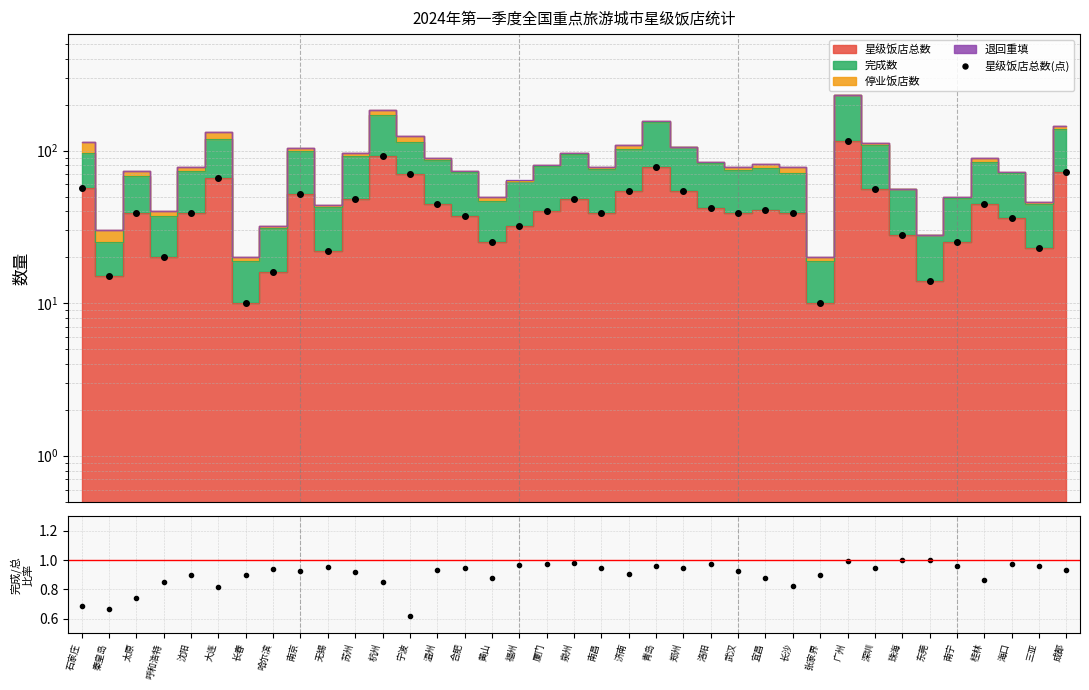

What is the difference between the values at 秦皇岛 and 杭州?

77